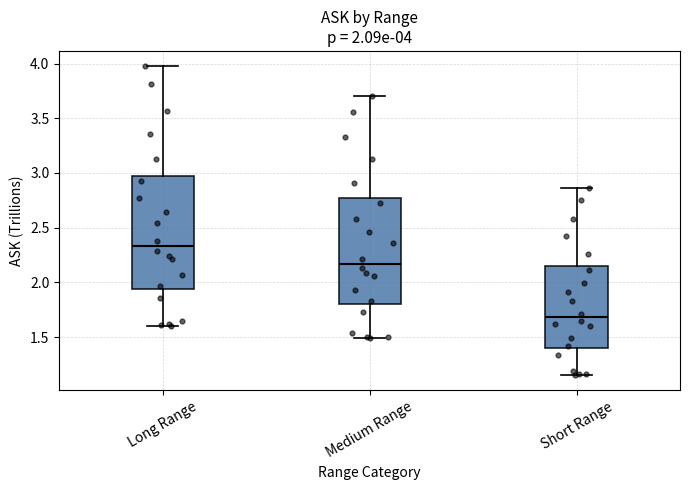

Which box has the highest median line?

Long Range